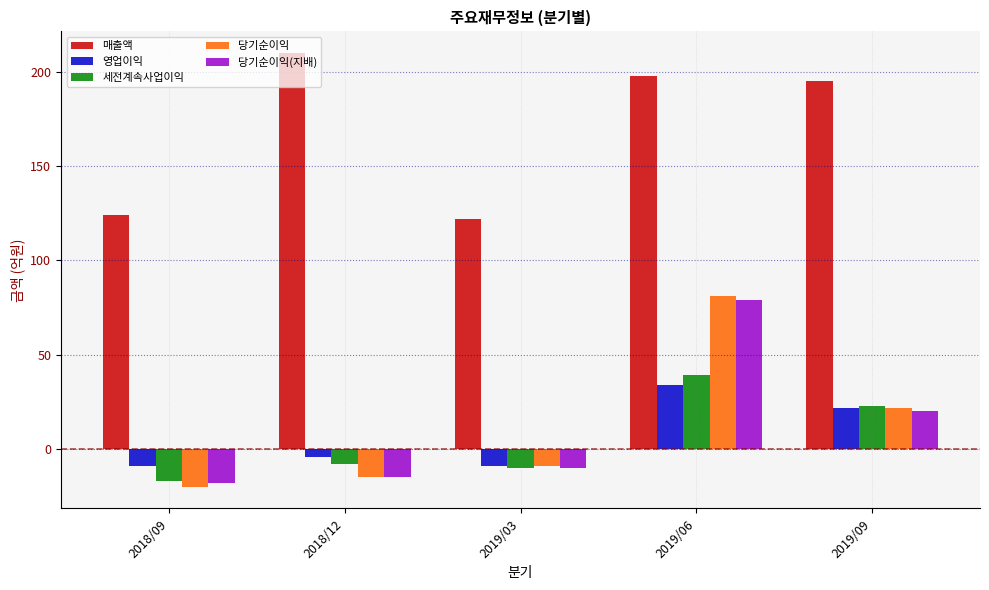

What is the value of the 매출액 bar at the 1st from the left?

124